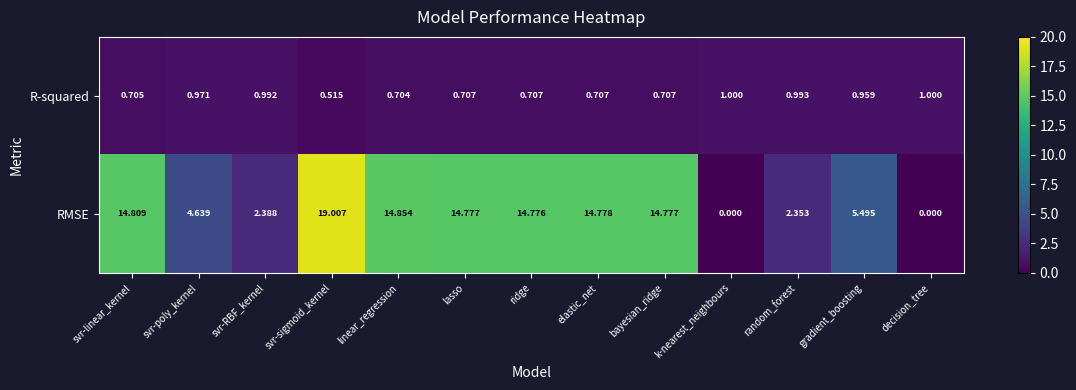

Which category has the highest value in the RMSE series?

svr-sigmoid_kernel